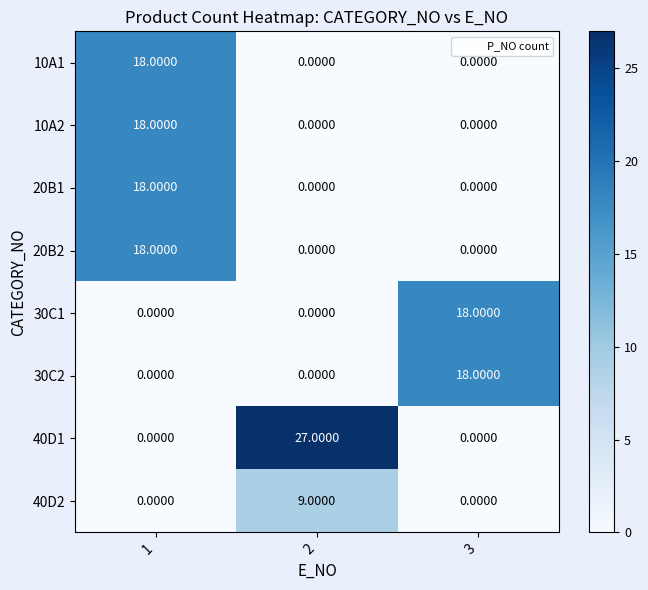

What is the average value of the 30C2 series?

6